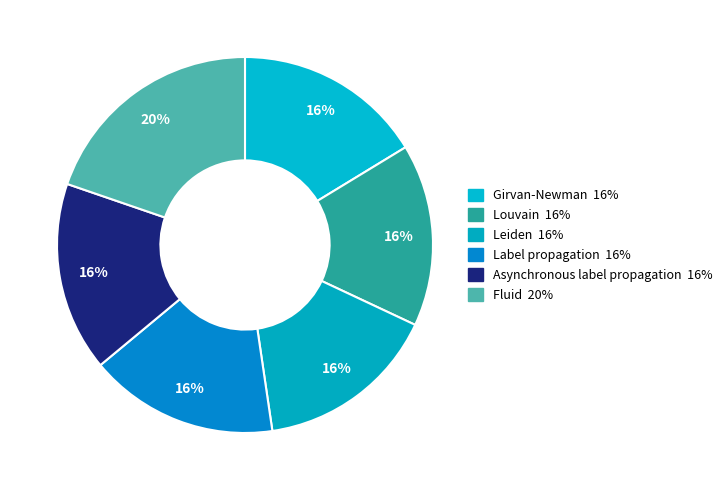

What portion of the pie excludes Leiden?

84.3%